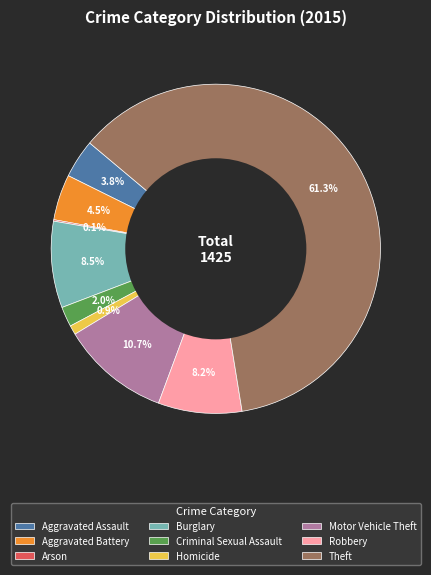

To the nearest percent, what is the difference between the largest and smallest slice percentages?

61%